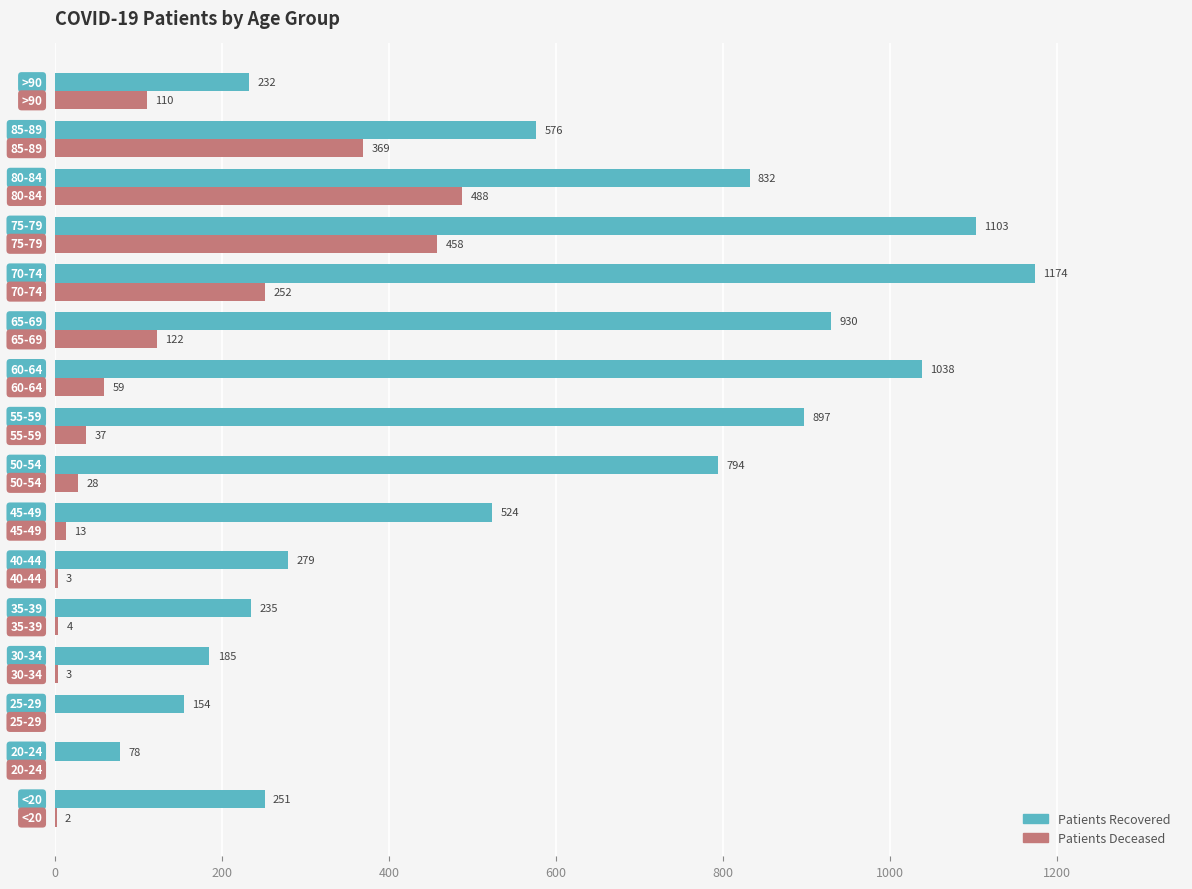

What is the maximum value shown in the chart?

1174